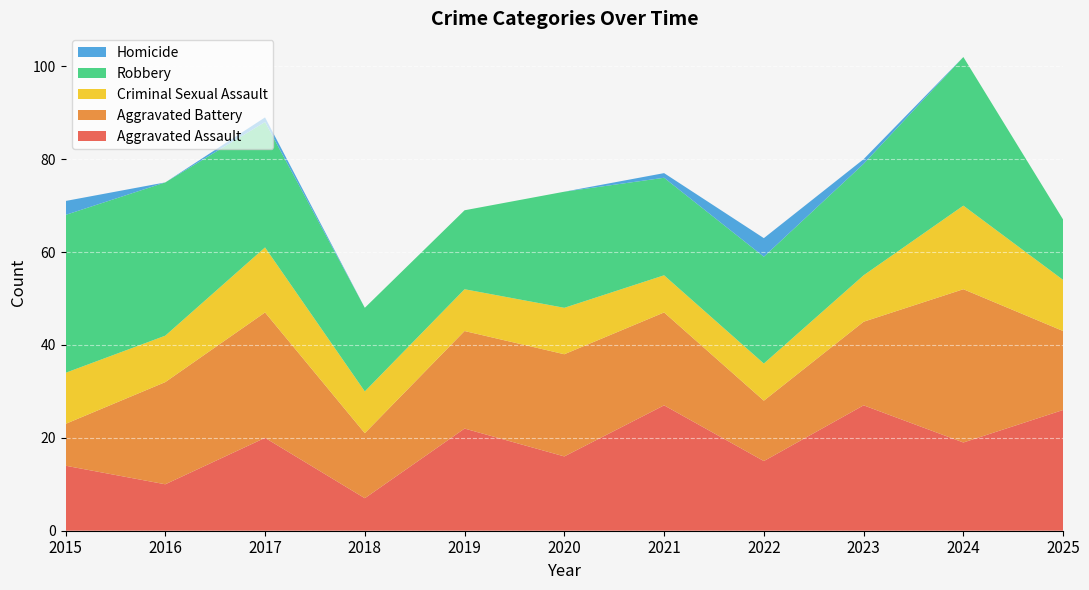

Reading left to right, what are all the values shown in this chart?

Aggravated Assault: 2015=14	2016=10	2017=20	2018=7	2019=22	2020=16	2021=27	2022=15	2023=27	2024=19	2025=26
Aggravated Battery: 2015=9	2016=22	2017=27	2018=14	2019=21	2020=22	2021=20	2022=13	2023=18	2024=33	2025=17
Criminal Sexual Assault: 2015=11	2016=10	2017=14	2018=9	2019=9	2020=10	2021=8	2022=8	2023=10	2024=18	2025=11
Robbery: 2015=34	2016=33	2017=27	2018=18	2019=17	2020=25	2021=21	2022=23	2023=24	2024=32	2025=13
Homicide: 2015=3	2016=0	2017=1	2018=0	2019=0	2020=0	2021=1	2022=4	2023=1	2024=0	2025=0